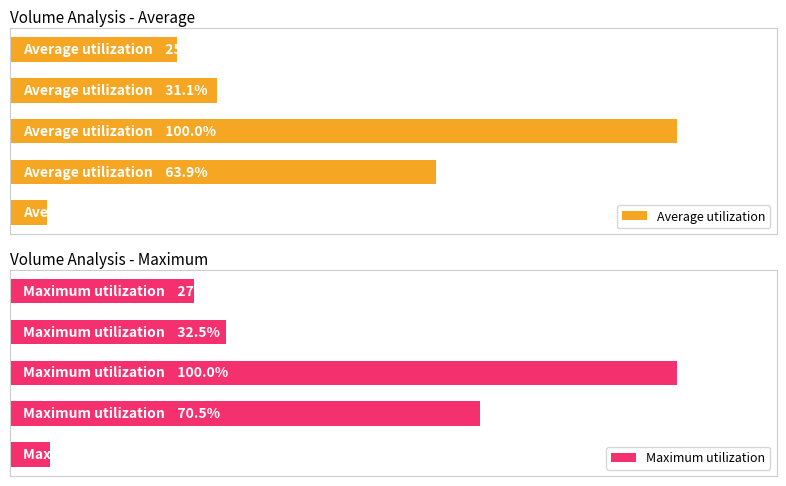

What are all the series names shown in the legend?

Average utilization, Maximum utilization